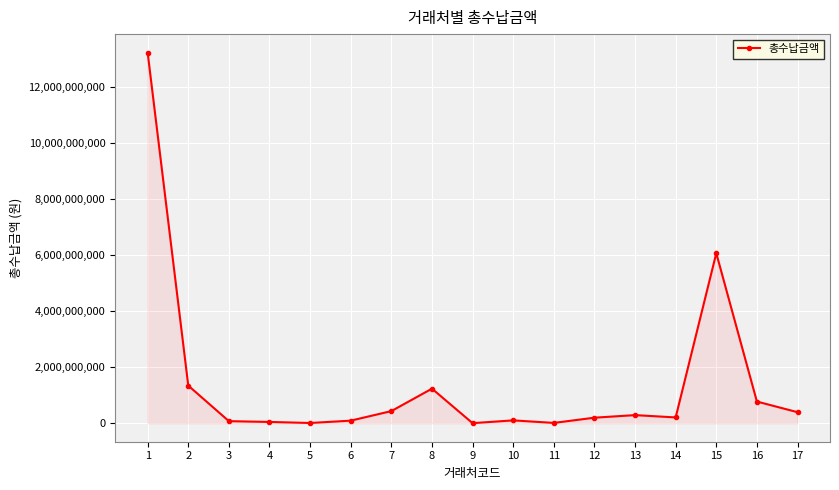

What is the greatest value displayed?

13223810890